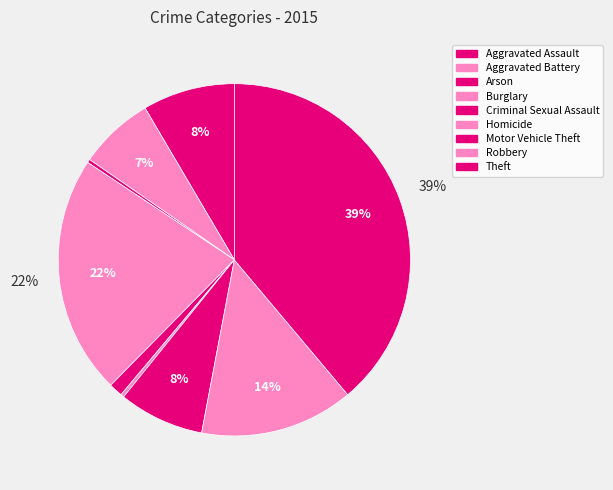

To the nearest percent, what is the difference between the Arson and Theft slice percentages?

39%